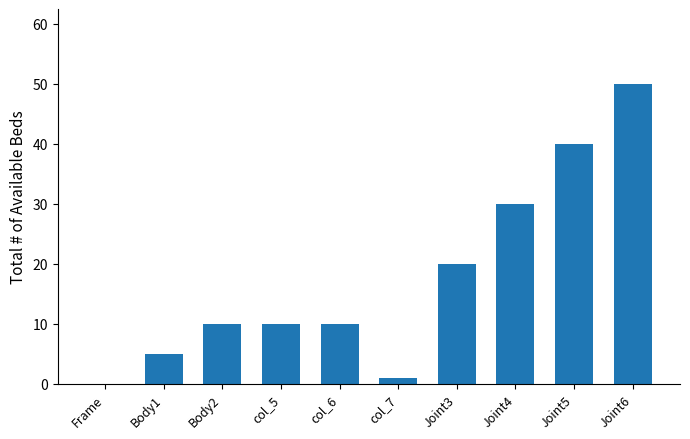

How many categories are shown in the chart?

10